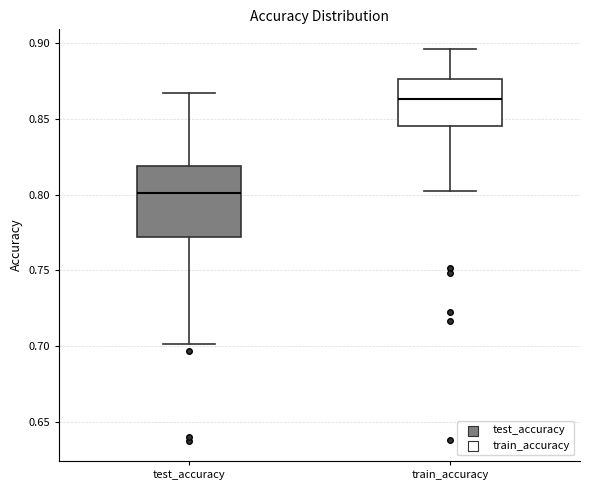

Reading left to right, transcribe this box plot: for each box, give where its median line is, the range the box spans, and where its two whiskers end, as read against the y-axis. The values are not printed on the chart, so give them approximately, as read against the axis.

test_accuracy: median 0.800, box 0.770 to 0.820, whiskers 0.700 to 0.865
train_accuracy: median 0.865, box 0.845 to 0.875, whiskers 0.800 to 0.895